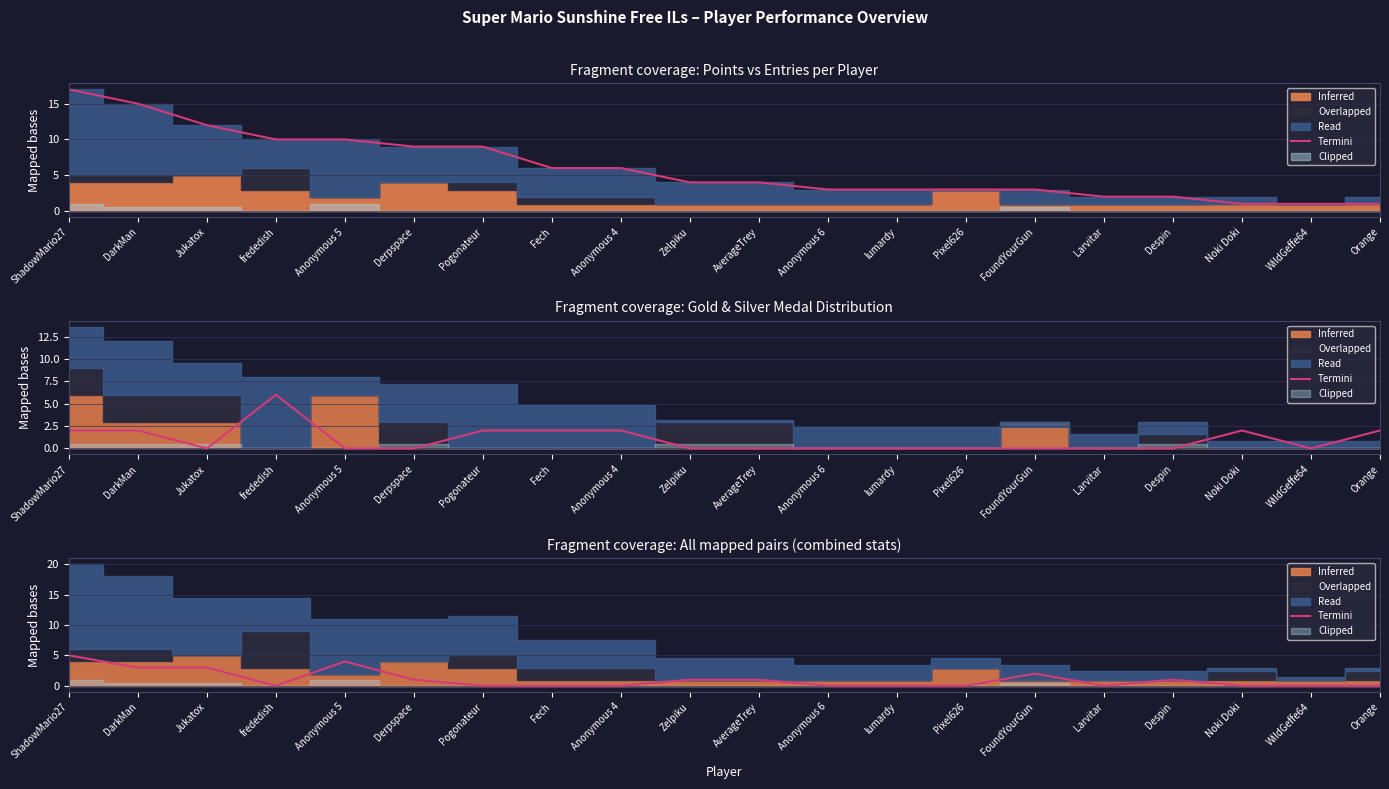

The value at Anonymous 6 is -3. True or false?

False